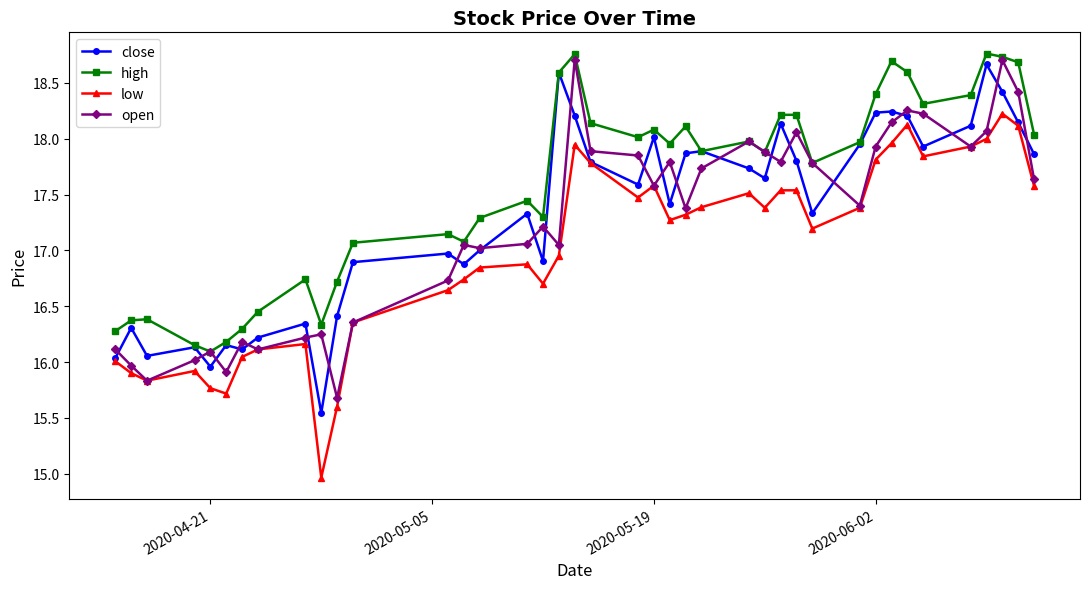

How many data points does each series have?

40